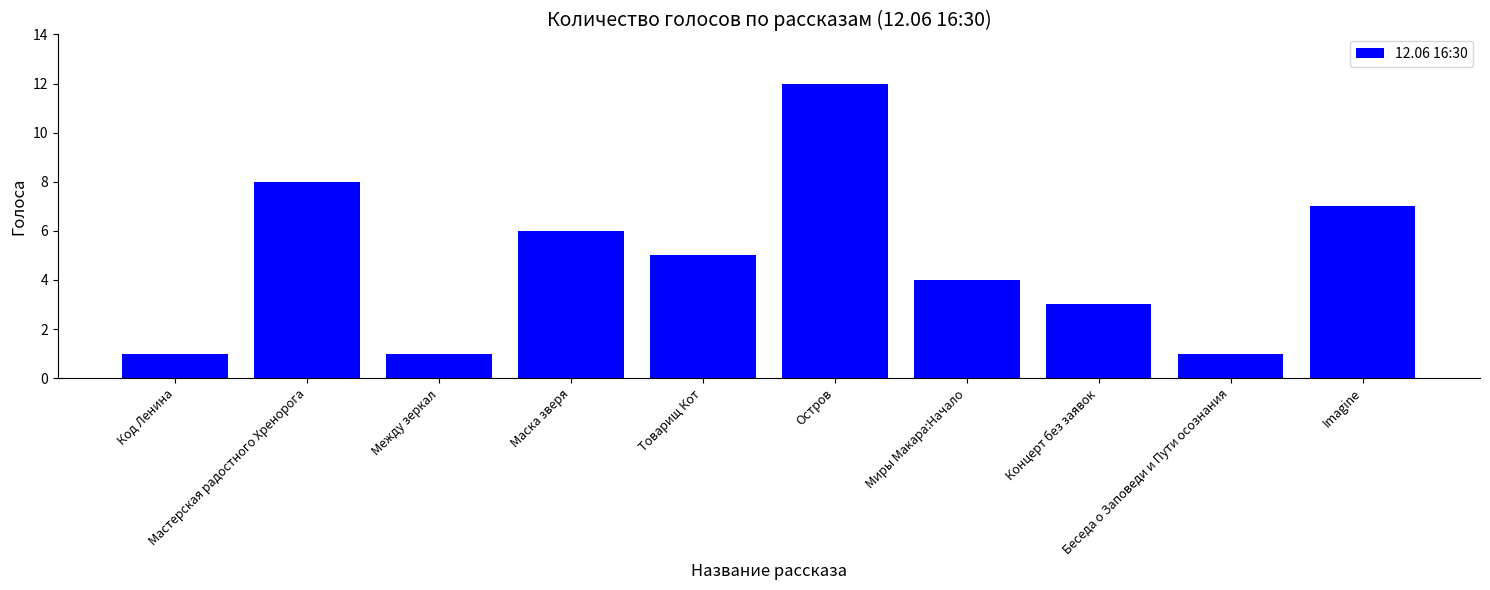

What is the maximum value shown in the chart?

12